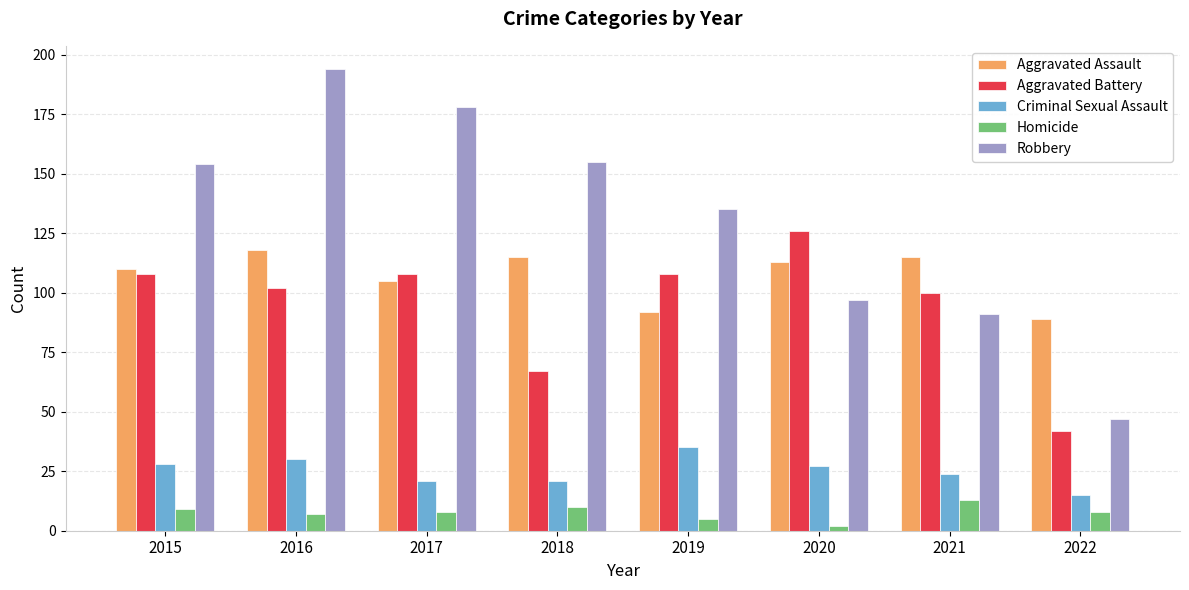

How many data points does each series have?

8